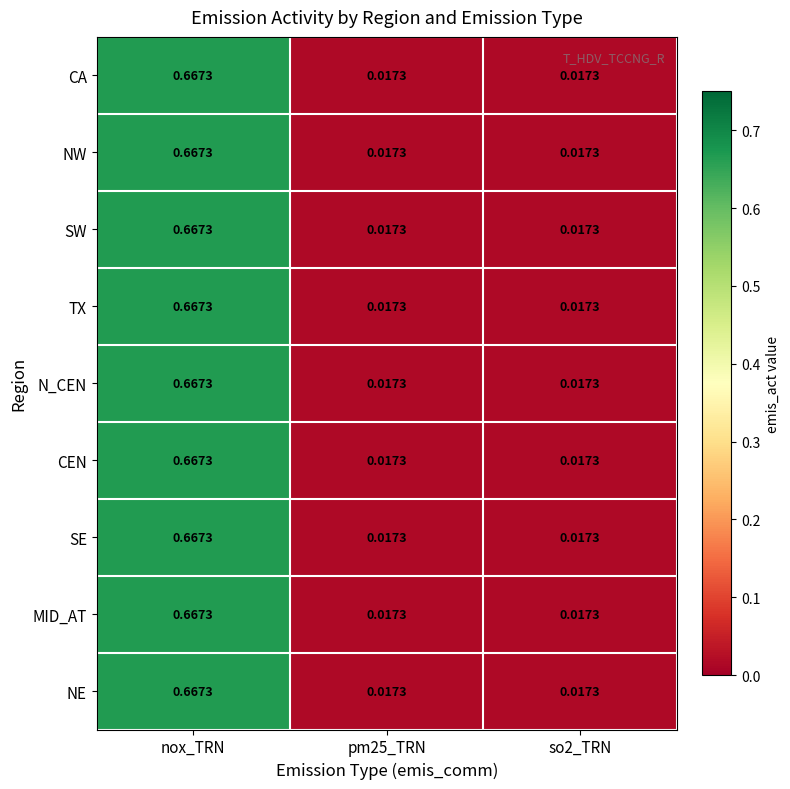

Reading left to right, what are all the values shown in this chart?

CA: nox_TRN=0.7	pm25_TRN=0.0	so2_TRN=0.0
NW: nox_TRN=0.7	pm25_TRN=0.0	so2_TRN=0.0
SW: nox_TRN=0.7	pm25_TRN=0.0	so2_TRN=0.0
TX: nox_TRN=0.7	pm25_TRN=0.0	so2_TRN=0.0
N_CEN: nox_TRN=0.7	pm25_TRN=0.0	so2_TRN=0.0
CEN: nox_TRN=0.7	pm25_TRN=0.0	so2_TRN=0.0
SE: nox_TRN=0.7	pm25_TRN=0.0	so2_TRN=0.0
MID_AT: nox_TRN=0.7	pm25_TRN=0.0	so2_TRN=0.0
NE: nox_TRN=0.7	pm25_TRN=0.0	so2_TRN=0.0